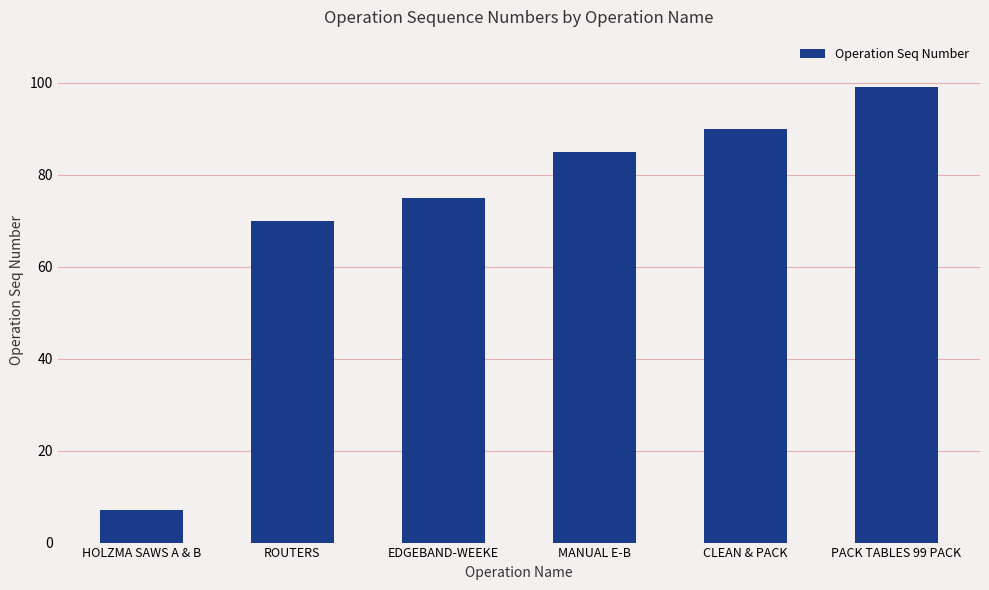

Are the bars grouped side by side (vs. stacked)?

No